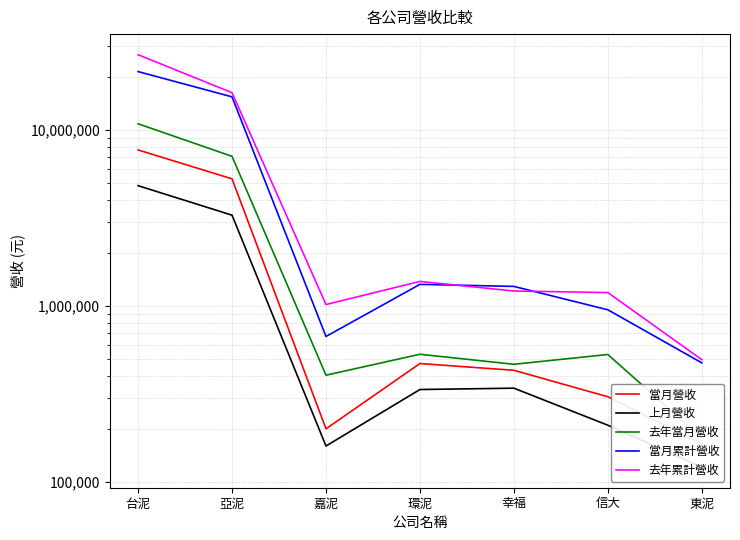

What is the difference between the 去年累計營收 values at 台泥 and 嘉泥?

25705050